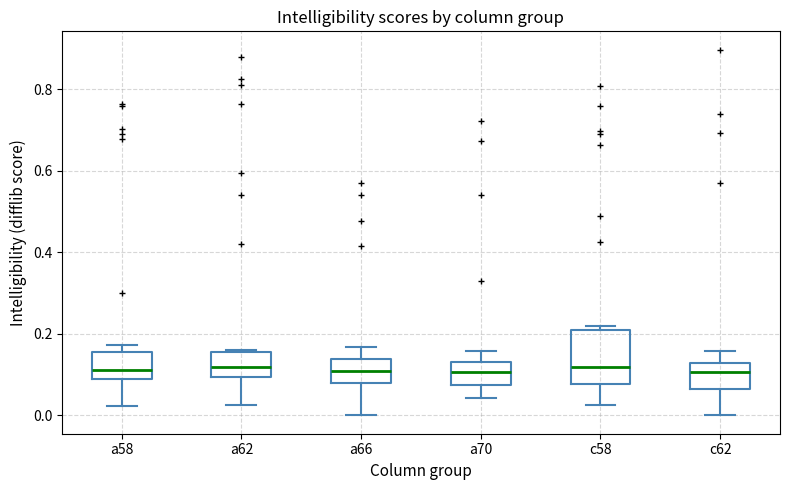

Reading left to right, transcribe this box plot: for each box, give where its median line is, the range the box spans, and where its two whiskers end, as read against the y-axis. The values are not printed on the chart, so give them approximately, as read against the axis.

a58: median 0.12, box 0.10 to 0.16, whiskers 0.02 to 0.18
a62: median 0.12, box 0.10 to 0.16, whiskers 0.02 to 0.16
a66: median 0.10, box 0.08 to 0.14, whiskers 0.00 to 0.16
a70: median 0.10, box 0.08 to 0.14, whiskers 0.04 to 0.16
c58: median 0.12, box 0.08 to 0.20, whiskers 0.02 to 0.22
c62: median 0.10, box 0.06 to 0.12, whiskers 0.00 to 0.16